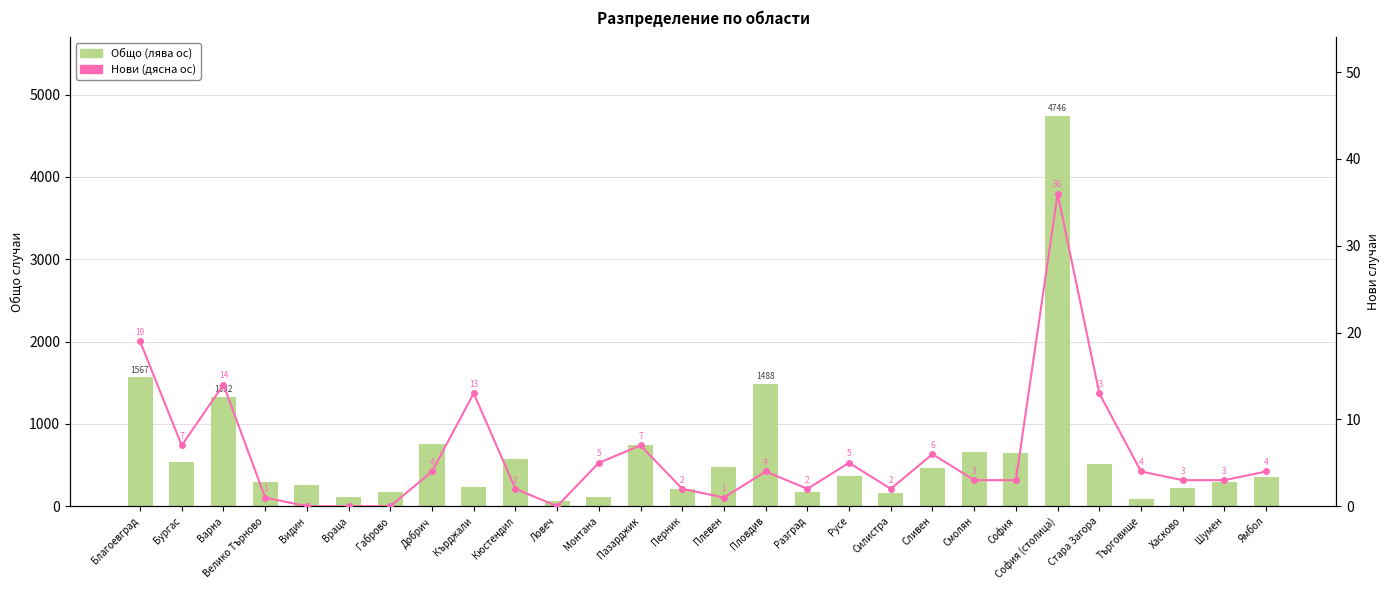

What is the total value across all series at Благоевград?

1586